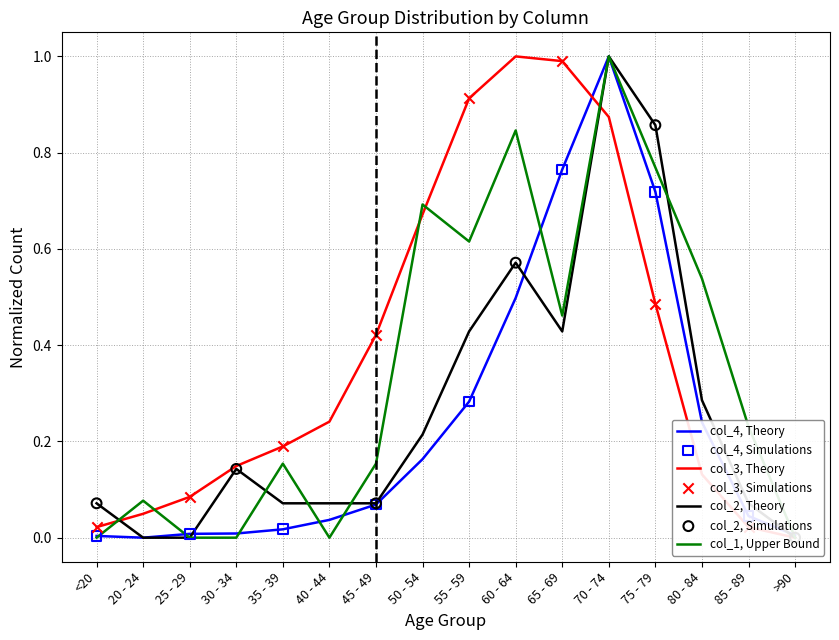

At how many categories does at least one series exceed 0?

16